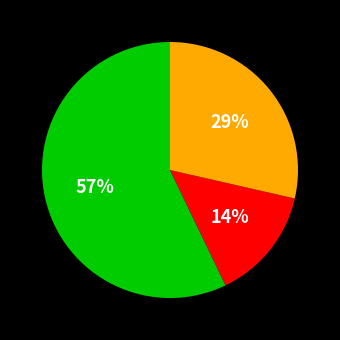

Count the number of slices in the pie.

3